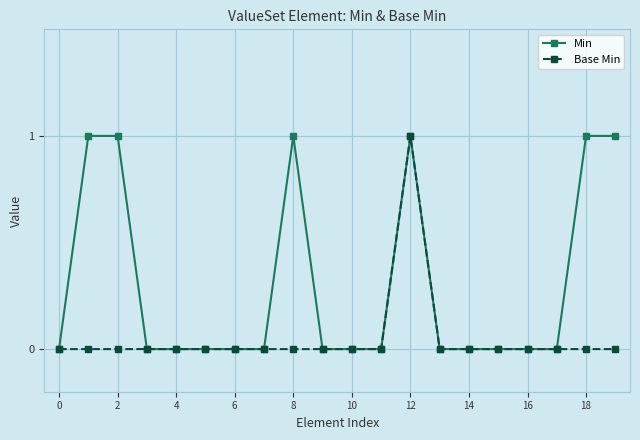

True or false: Min has more than 1 interior local peaks.

True